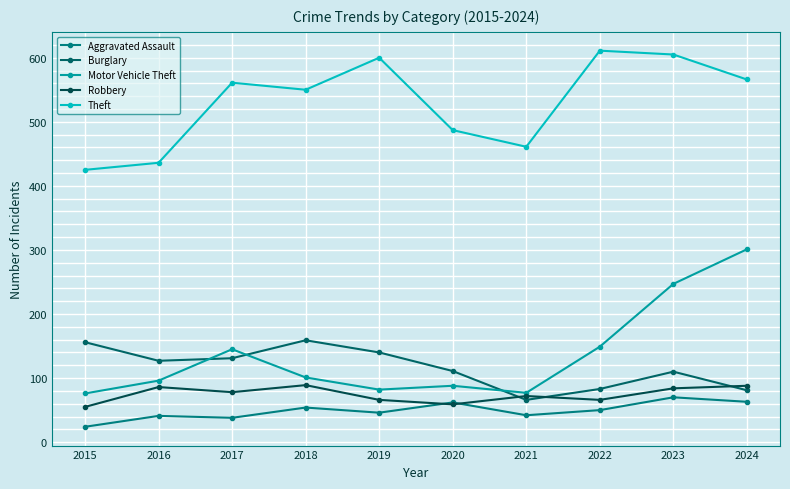

How many series are shown in this chart?

5